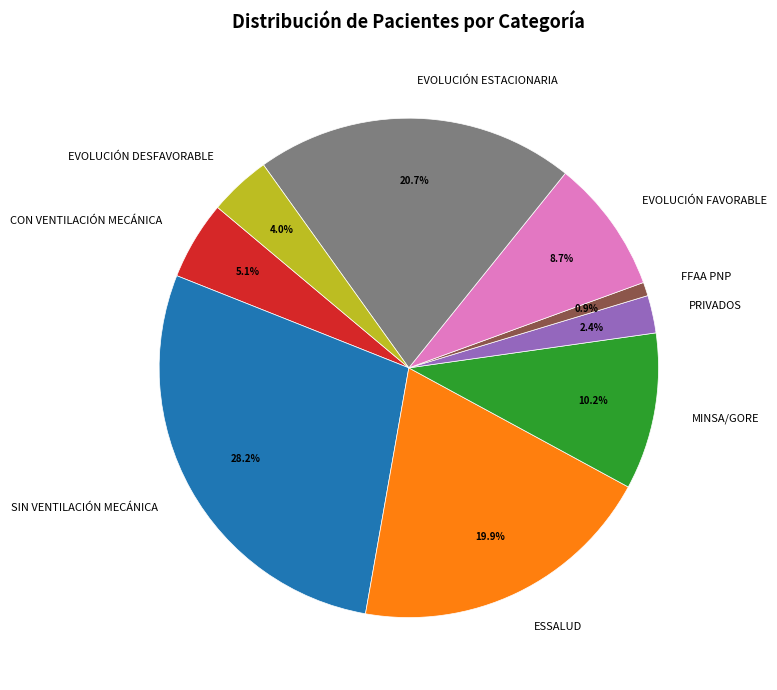

How many slices are in this pie chart?

9